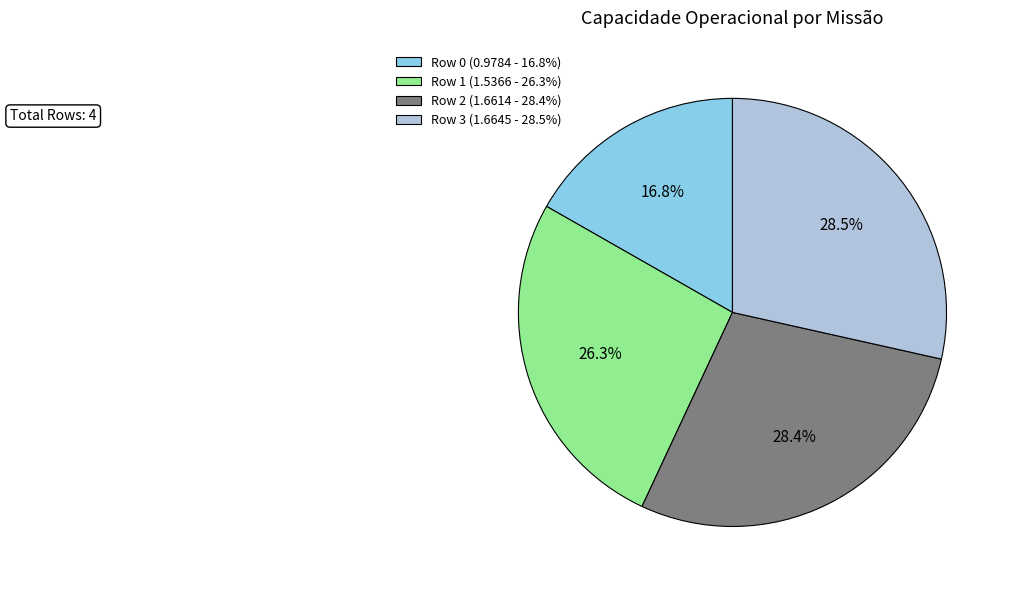

How much of the chart is everything except Row 1 (1.5366 - 26.3%)?

73.7%